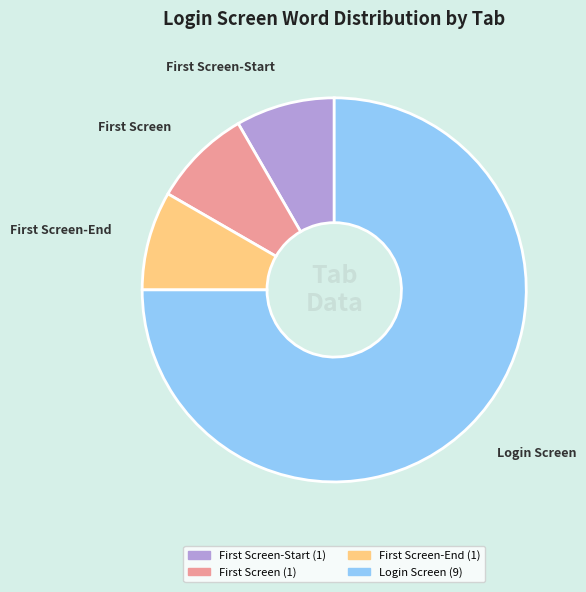

Does any single category account for the majority?

Yes